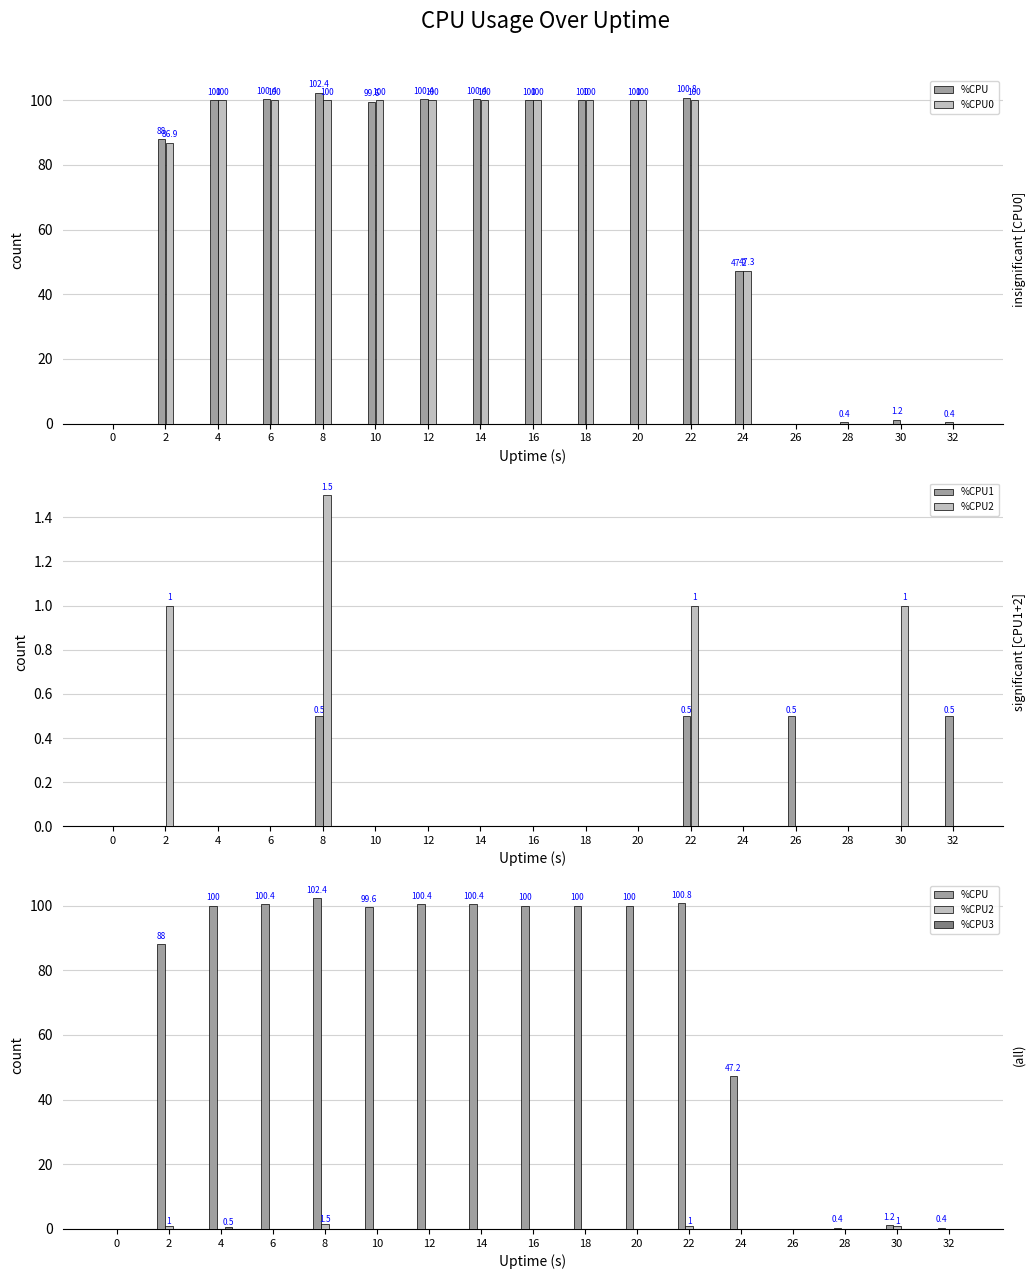

How many data points in %CPU3 are above 0?

1